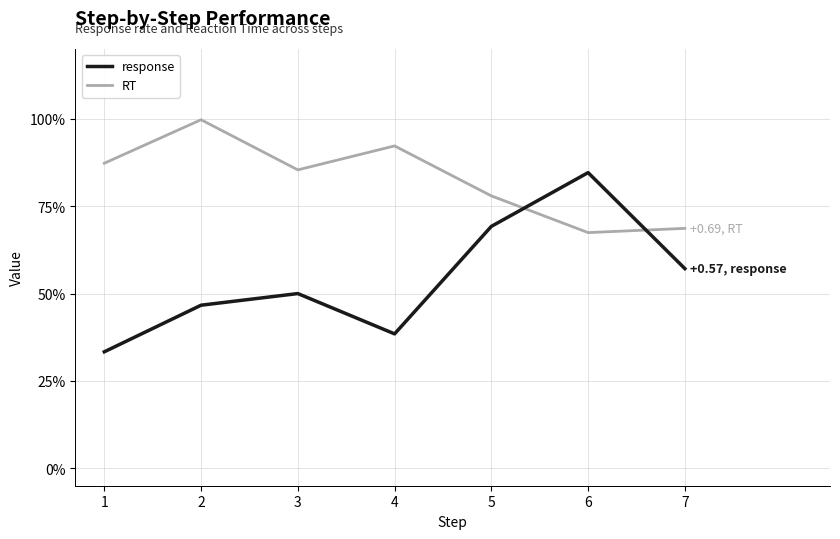

What are all the series names shown in the legend?

response, RT